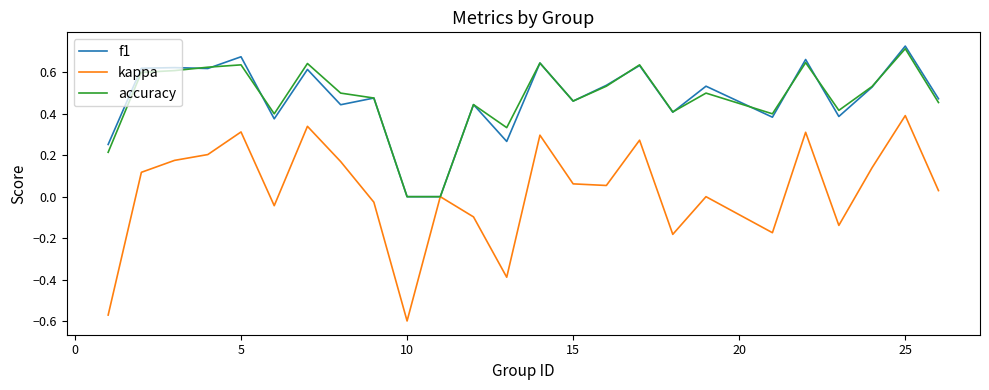

Which series has the widest spread of values?

kappa